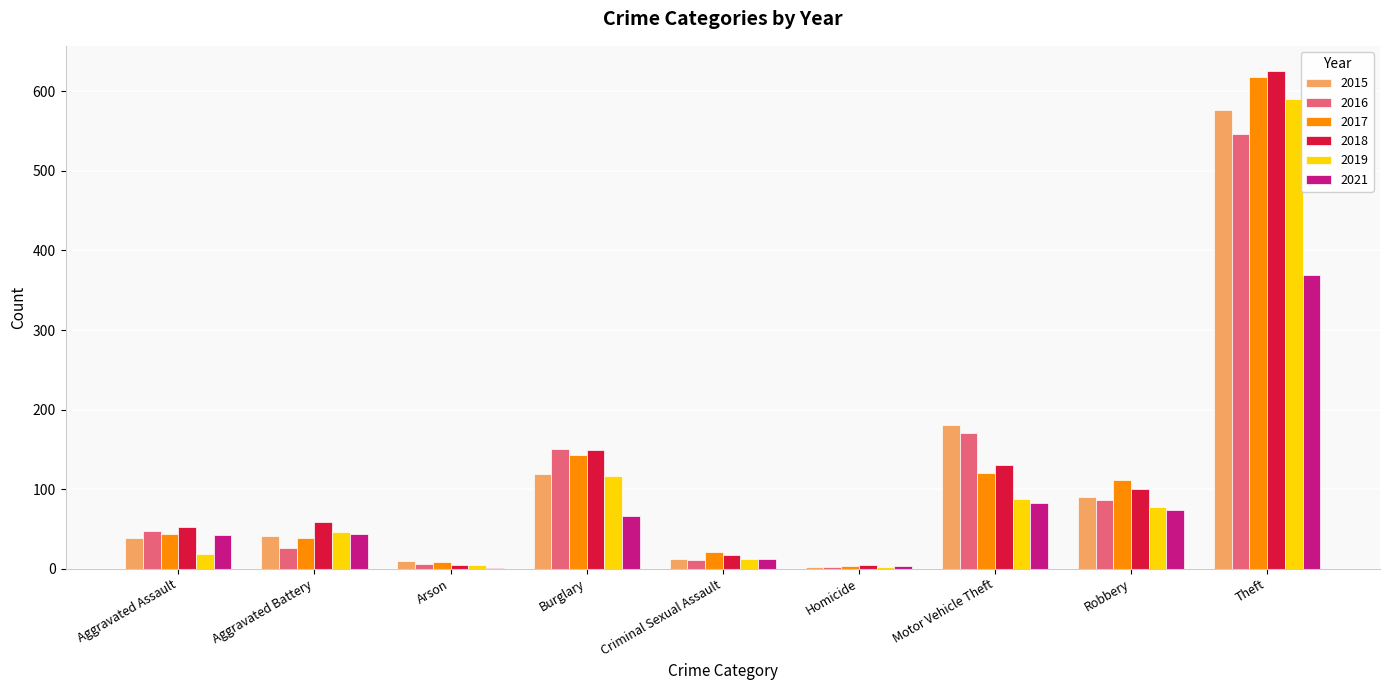

Which category has the highest value in the 2018 series?

Theft